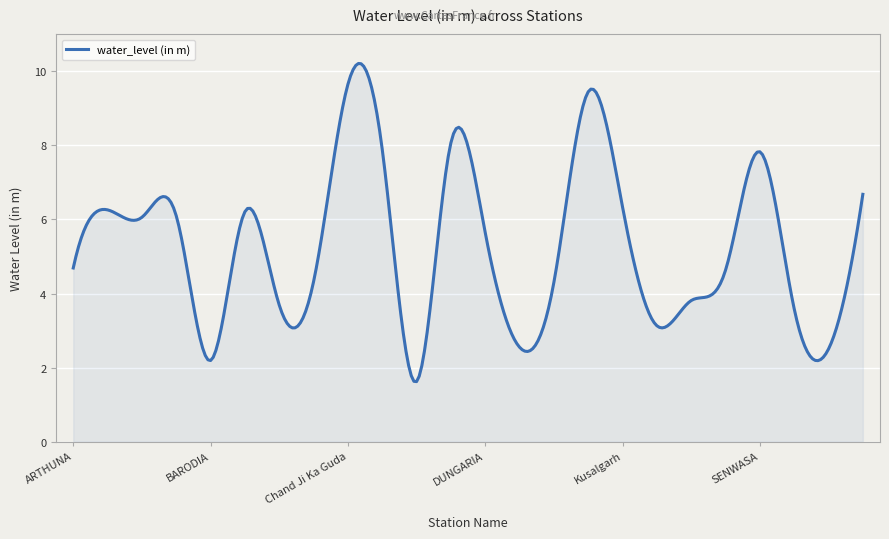

What is the sum of all values?

1583.6